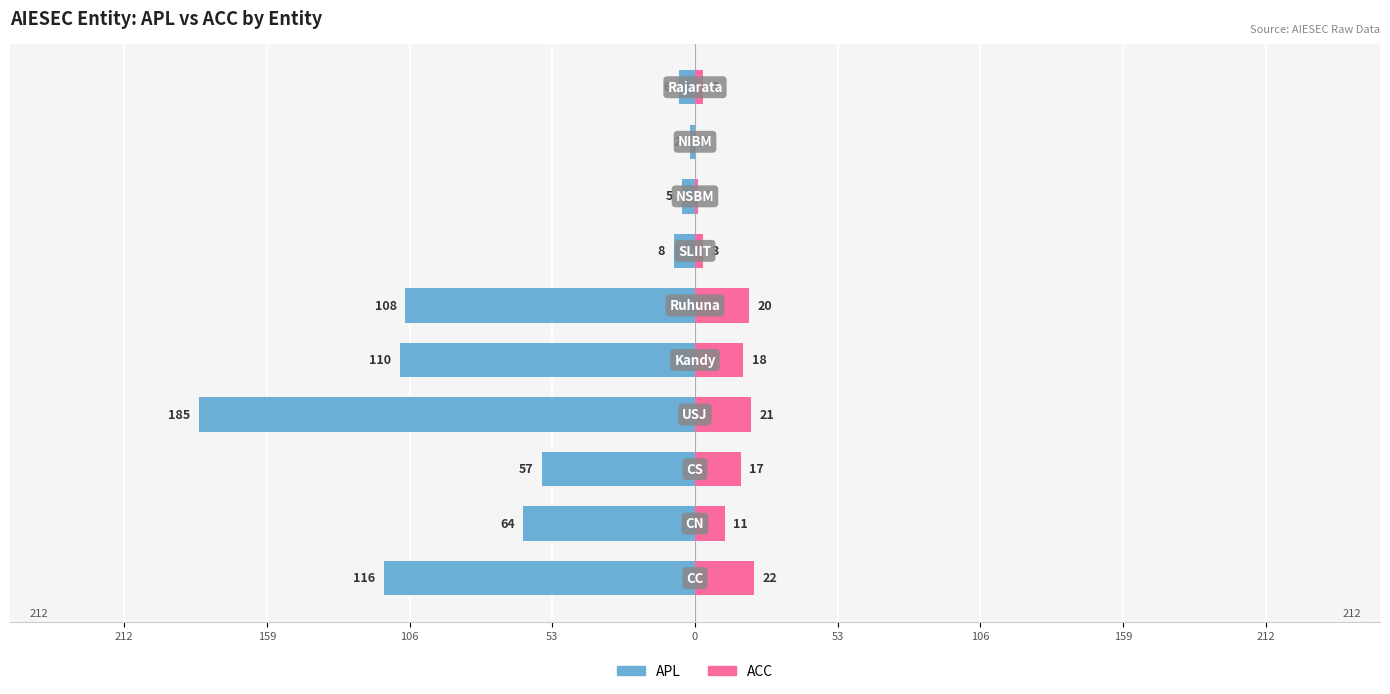

How many values in the APL (Left) series exceed -57?

4